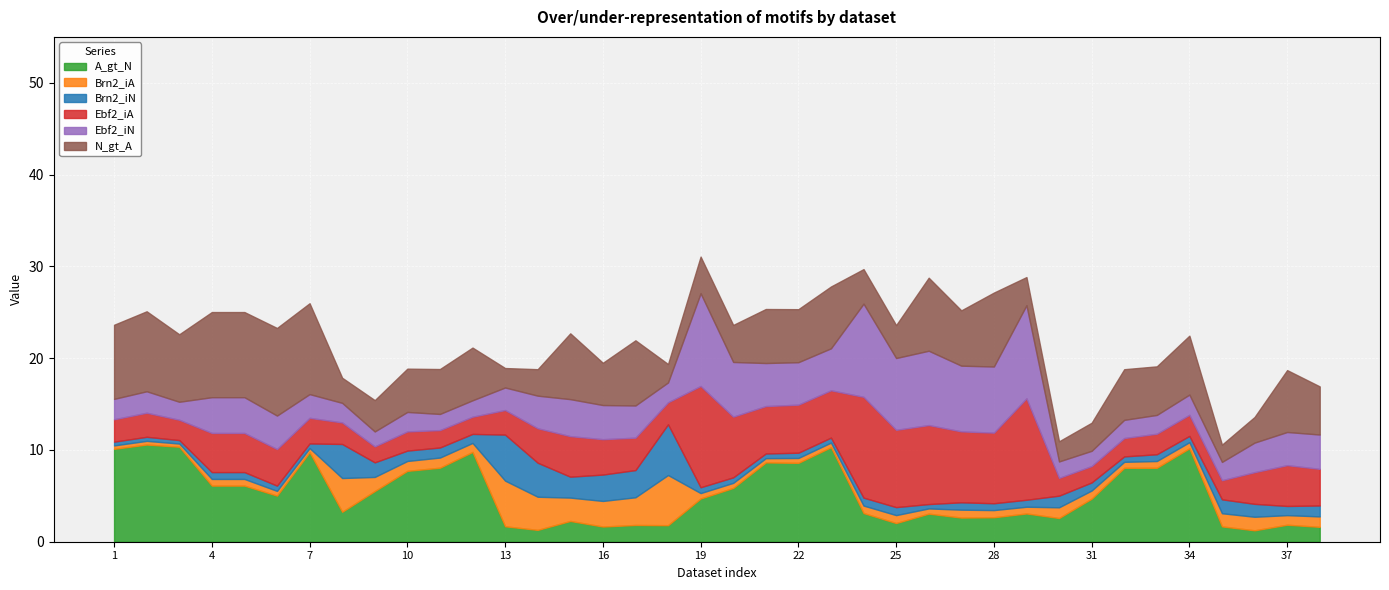

How many lines are shown in the chart?

6